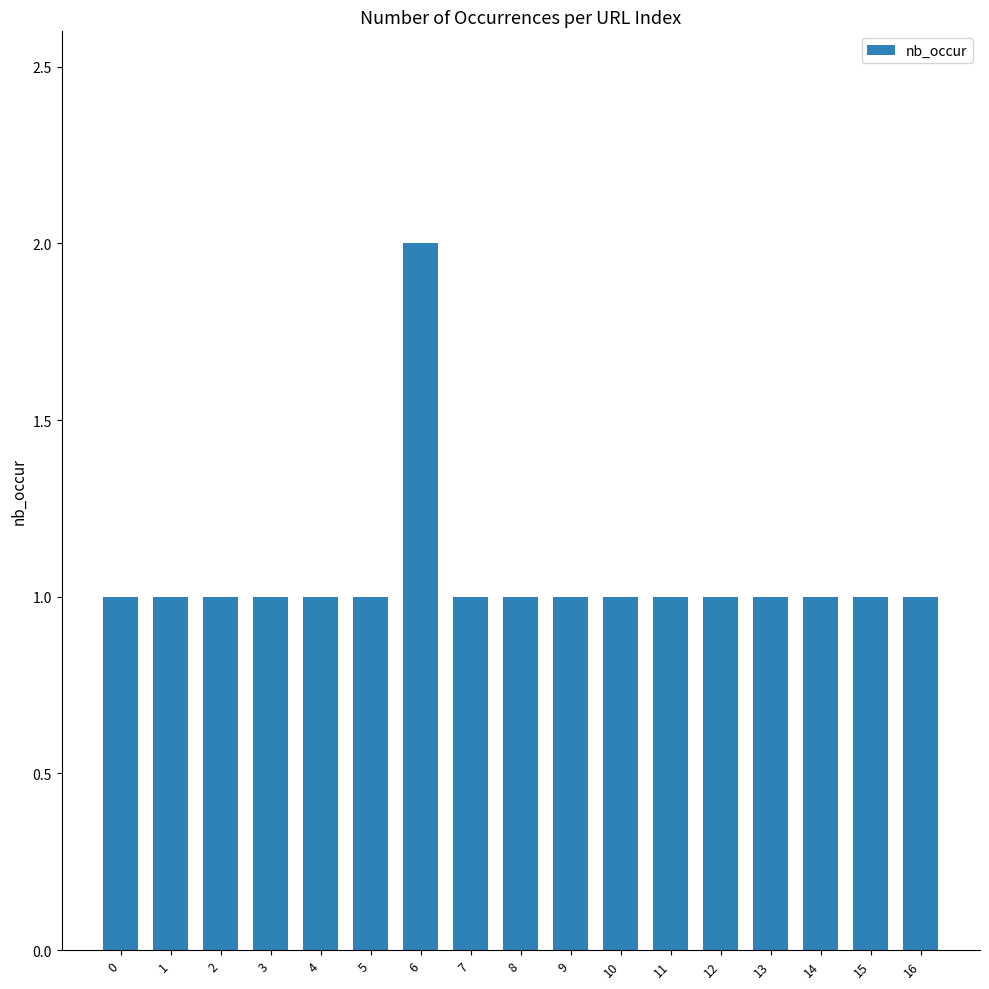

Reading left to right, transcribe all the data shown in this chart.

0=1	1=1	2=1	3=1	4=1	5=1	6=2	7=1	8=1	9=1	10=1	11=1	12=1	13=1	14=1	15=1	16=1